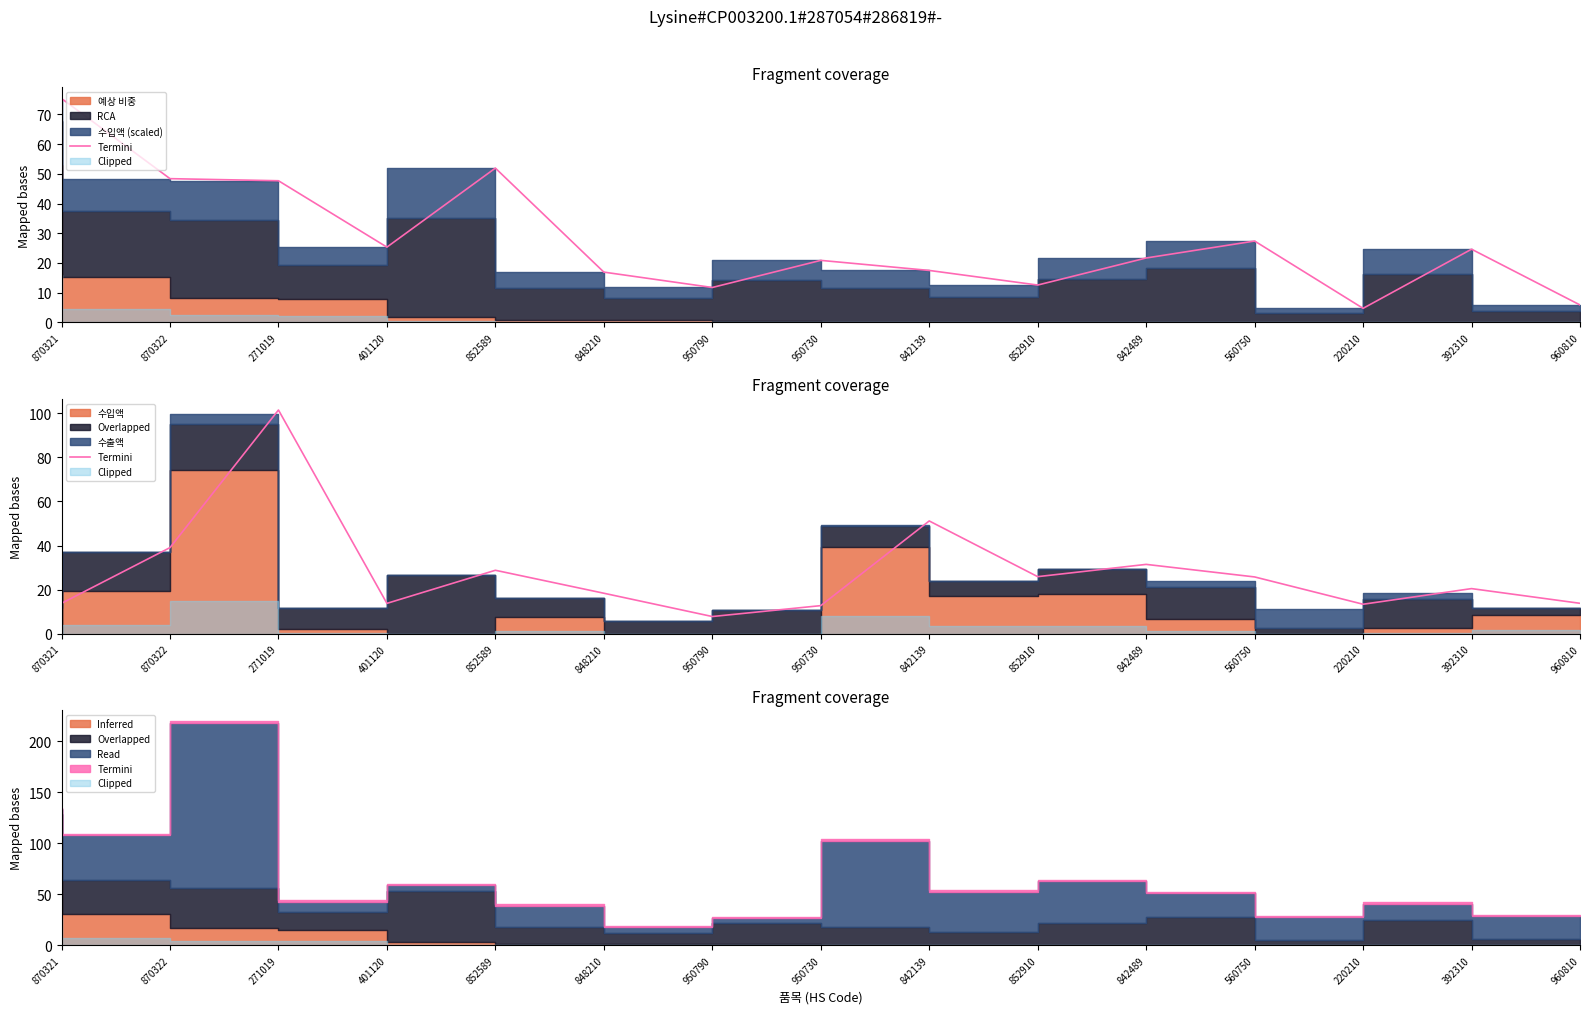

How many interior local peaks (higher than both neighbors) does the data have?

5